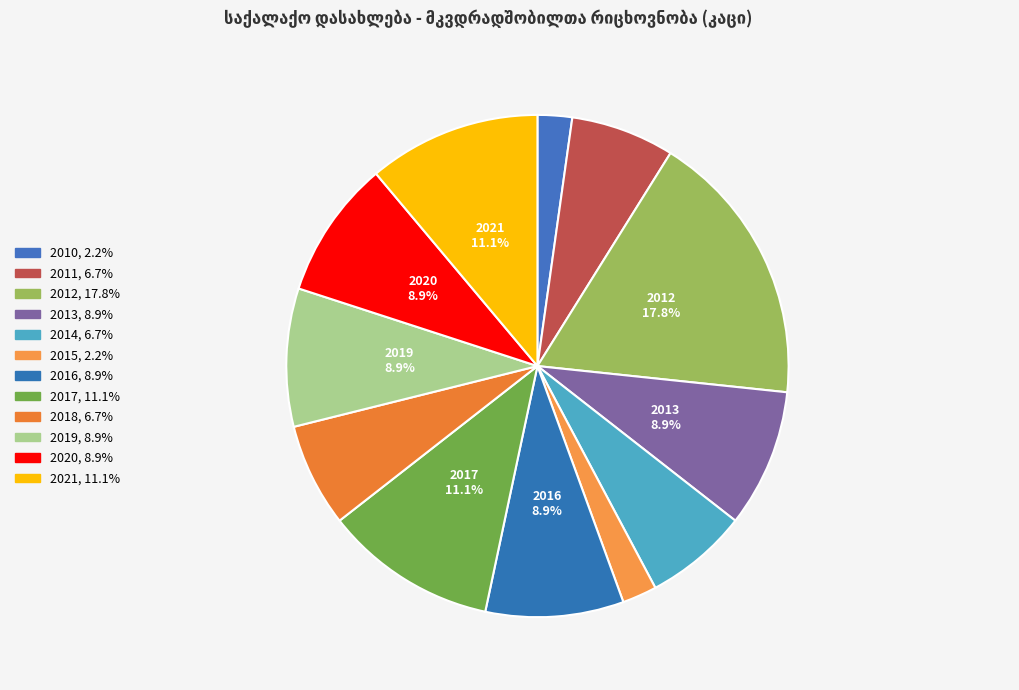

Count the number of slices in the pie.

12